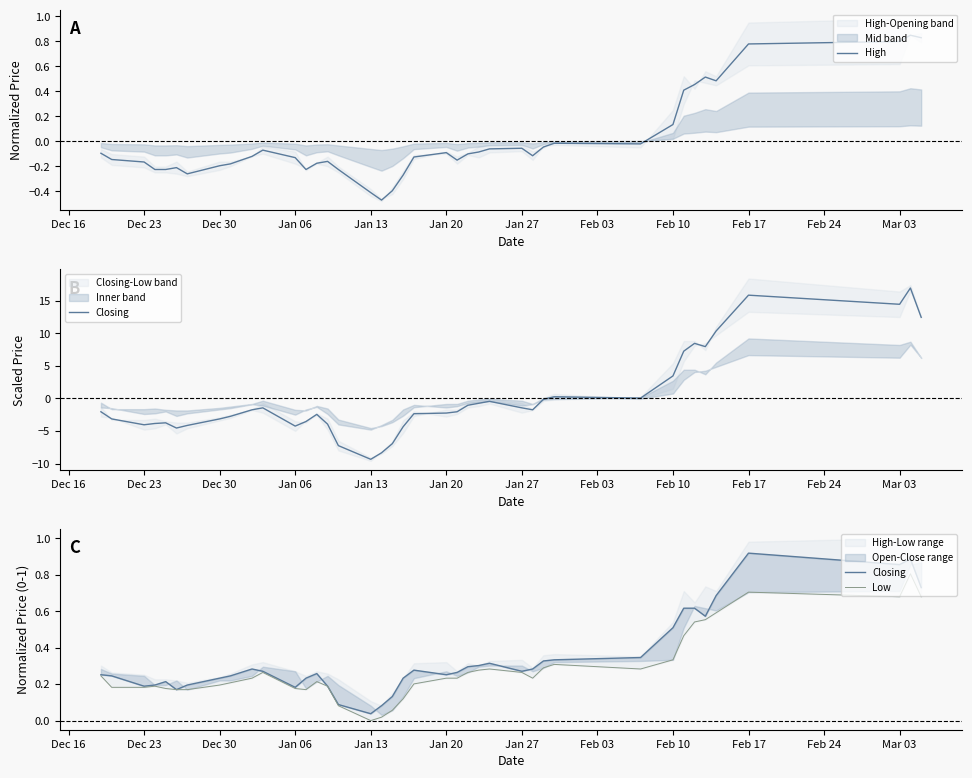

What is the greatest value displayed?

0.9